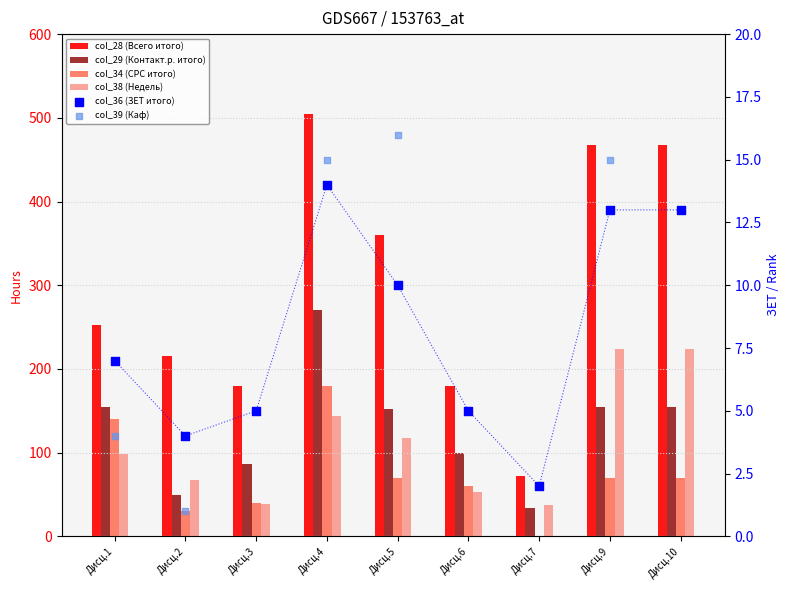

Which series has the largest total across all categories?

col_28 (Всего итого)